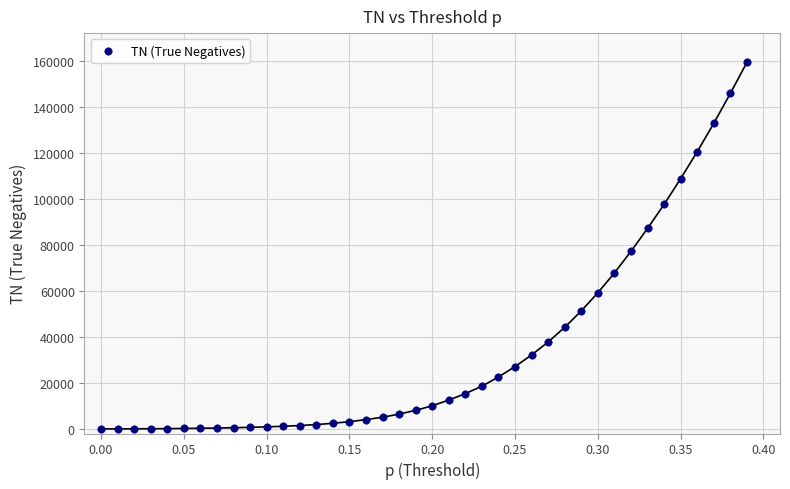

What Y value in the scatter plot is closest to 79656?

77184